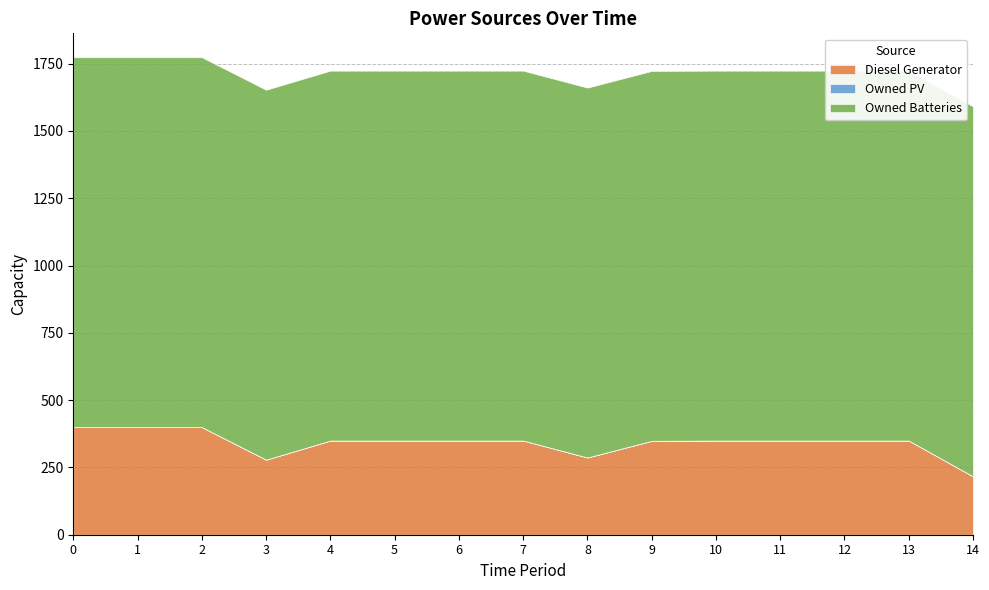

List the series in order of their peak value, lowest first.

Owned PV, Diesel Generator, Owned Batteries